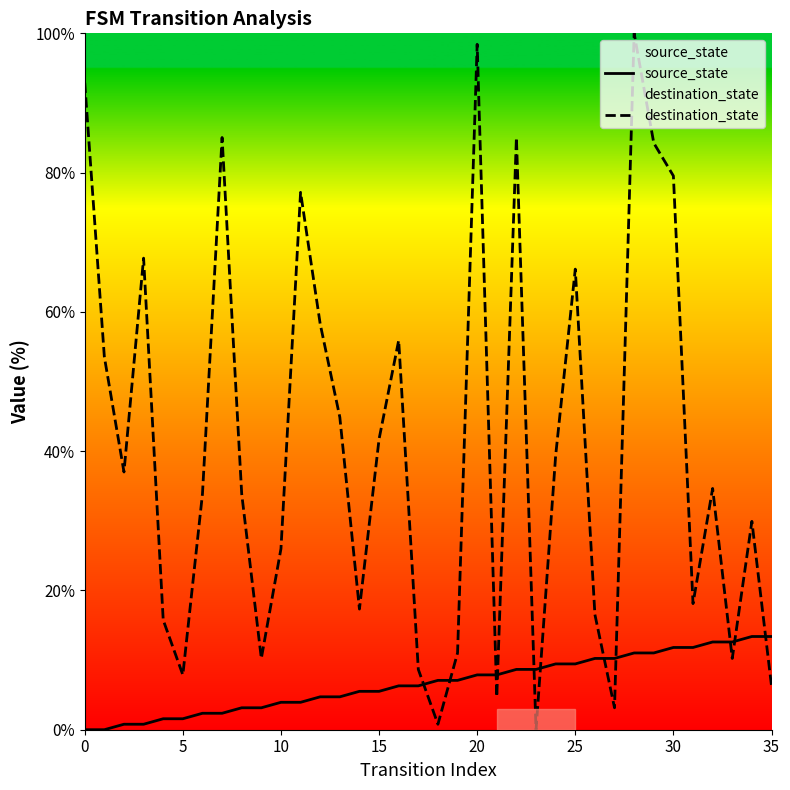

What is the maximum value shown in the chart?

100.0